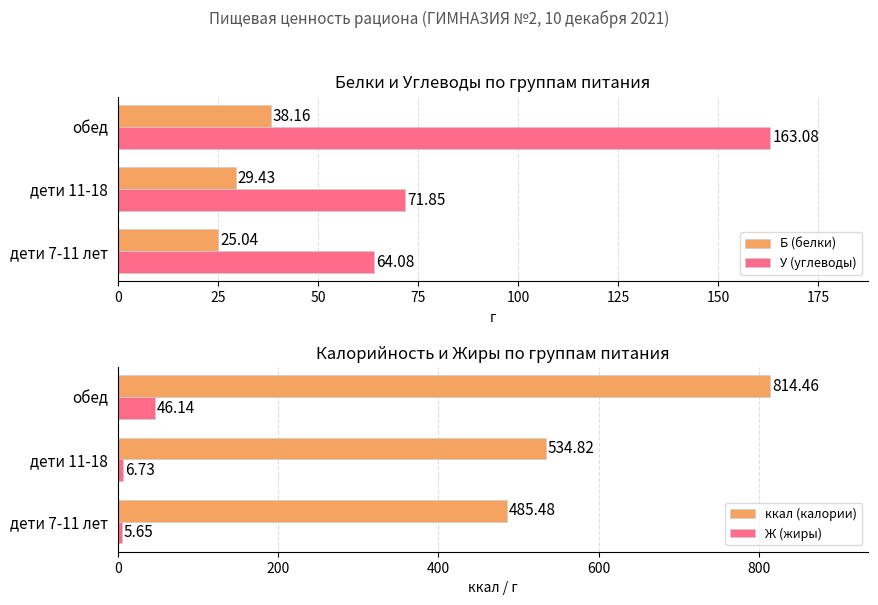

List the series in order of their peak value, lowest first.

Б (белки), Ж (жиры), У (углеводы), ккал (калории)